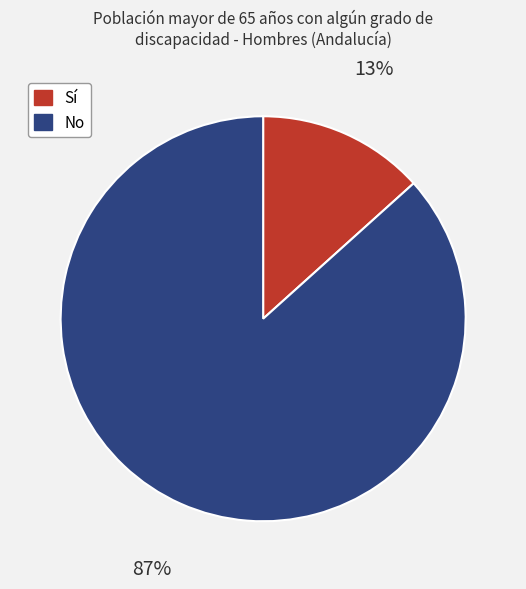

Which has a higher value, No or Sí?

No